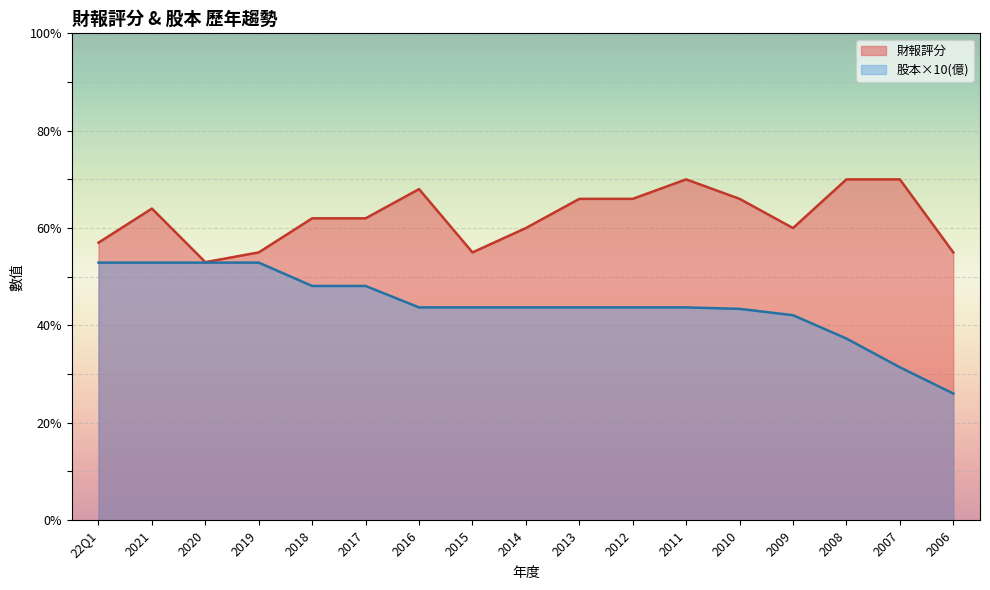

In 財報評分, how many points are higher than both neighbors (excluding endpoints)?

3